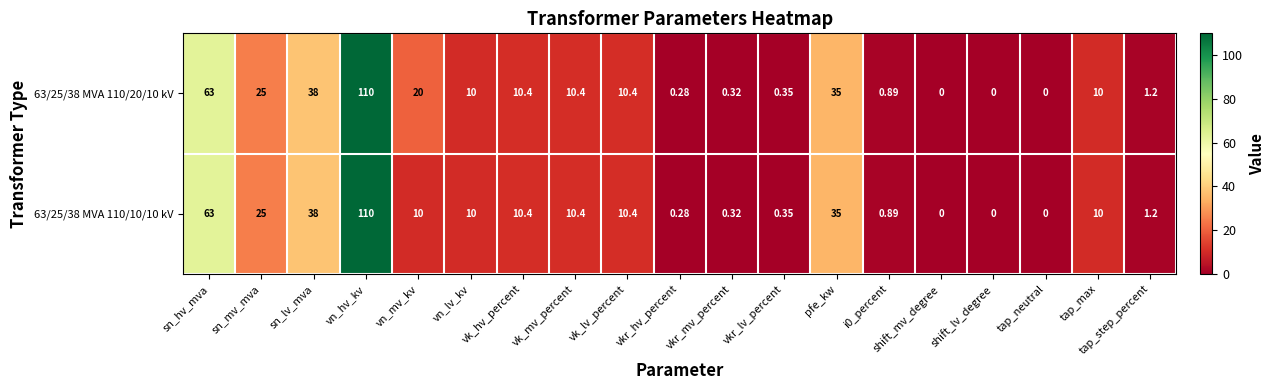

Which series has the largest total across all categories?

63/25/38 MVA 110/20/10 kV